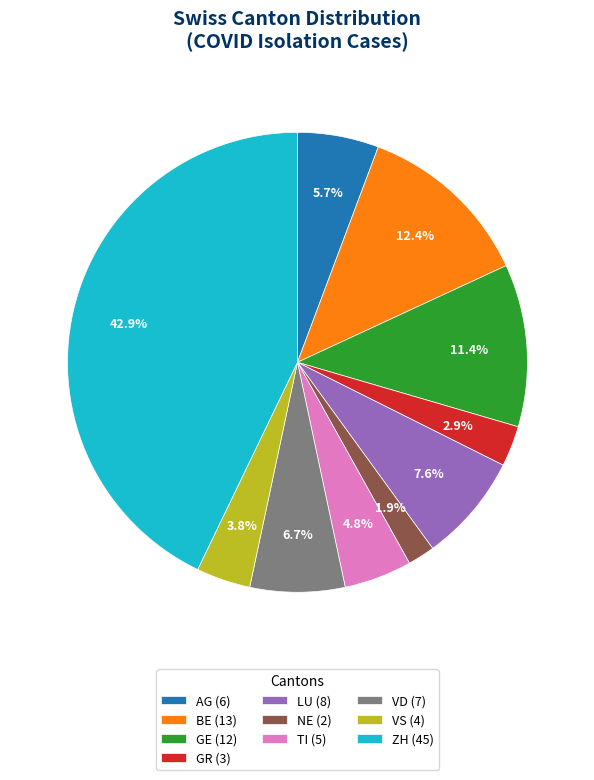

How many slices are in this pie chart?

10